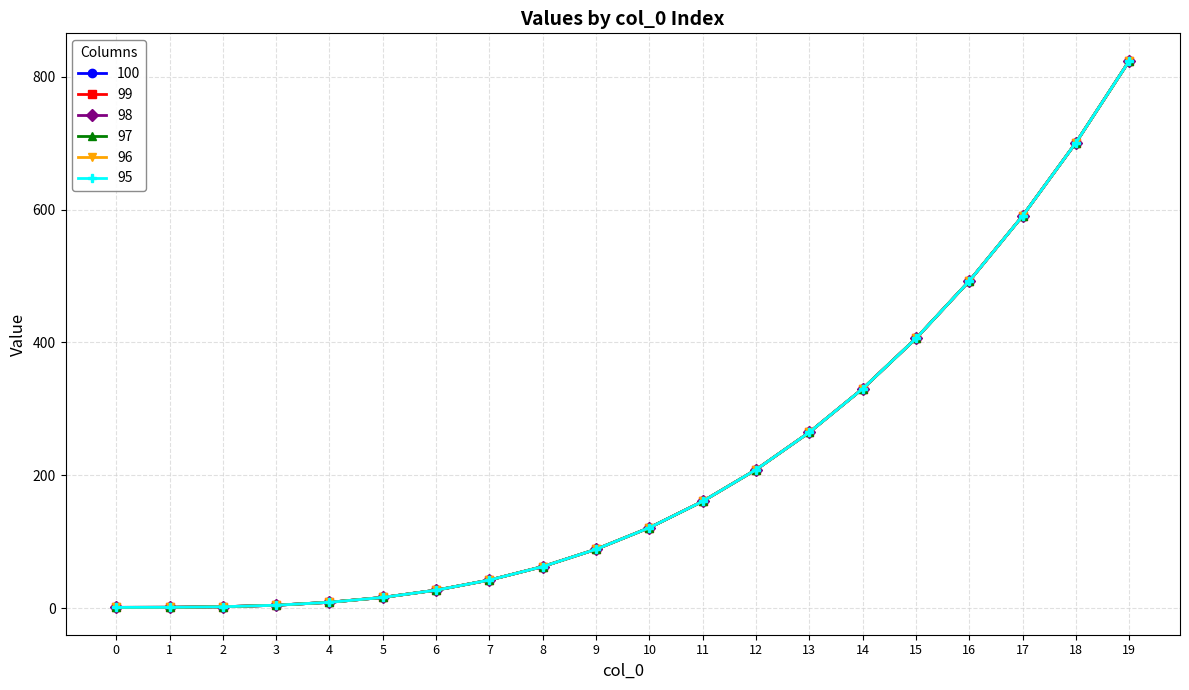

True or false: 95 has a value of 13.8 at 8.

False